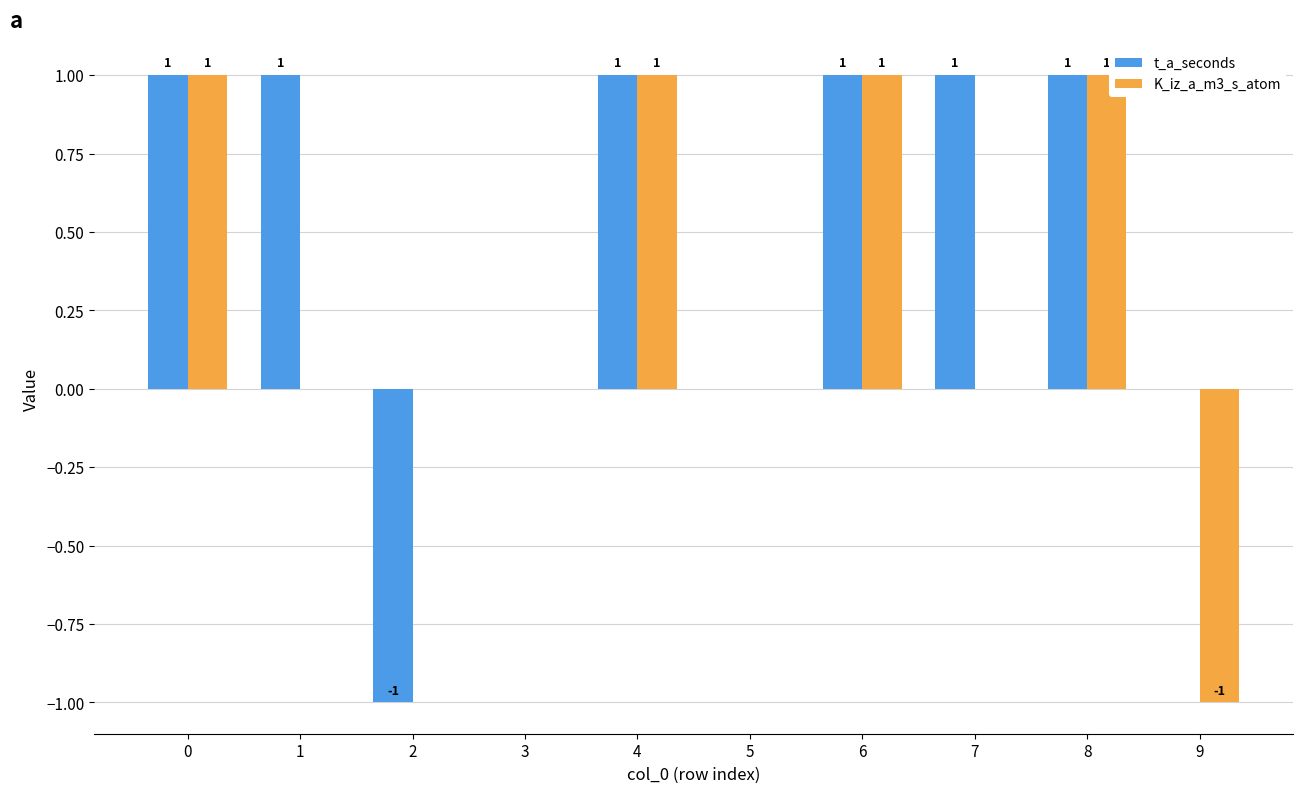

The t_a_seconds series shows 1 at 1. True or false?

True